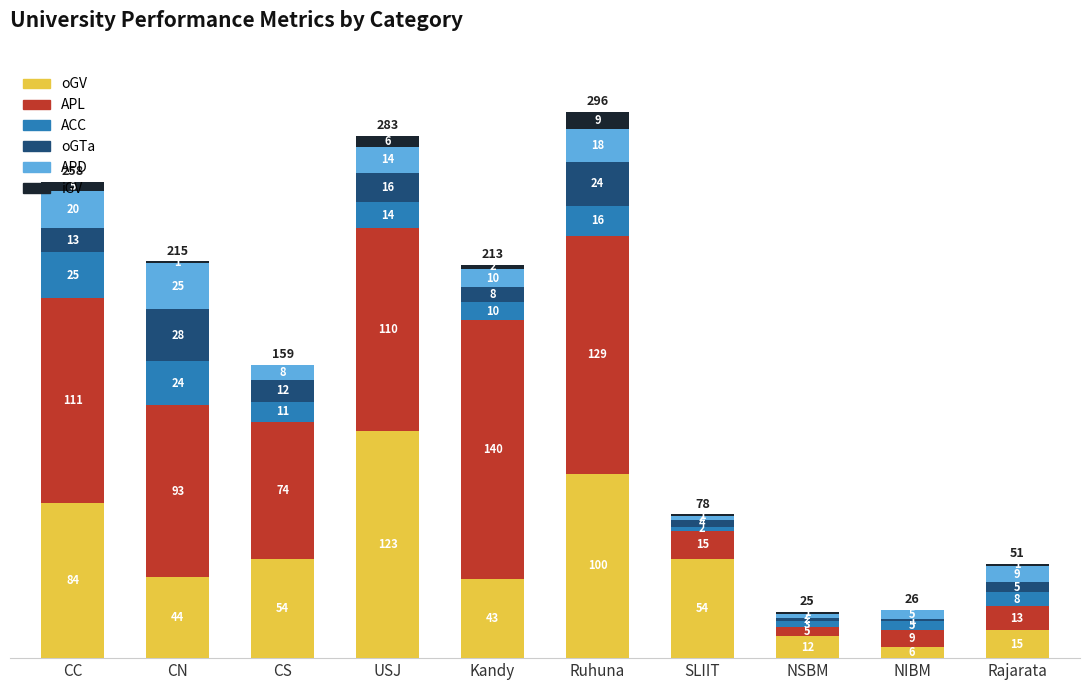

At which category is the sum across all series the highest?

Ruhuna